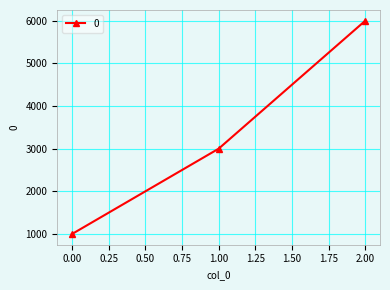

What is the difference between the maximum and minimum values?

5000